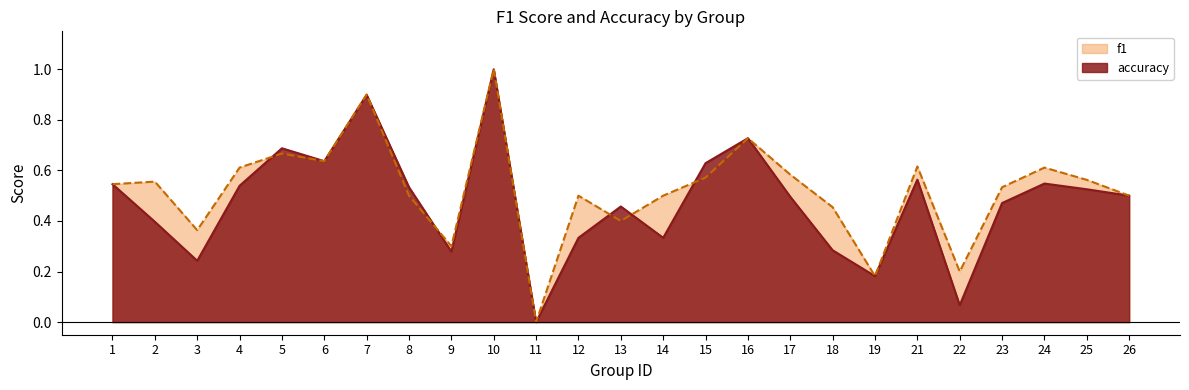

At which category does the chart reach its minimum across all series?

11